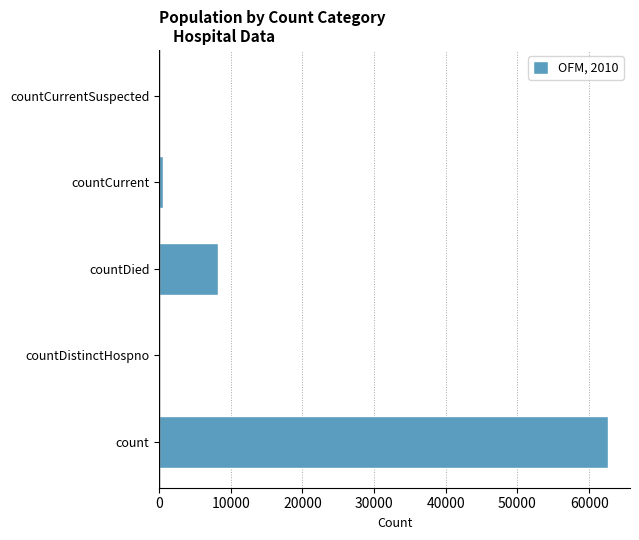

Reading top to bottom, extract all data points from this chart.

countCurrentSuspected=0	countCurrent=536	countDied=8166	countDistinctHospno=0	count=62570